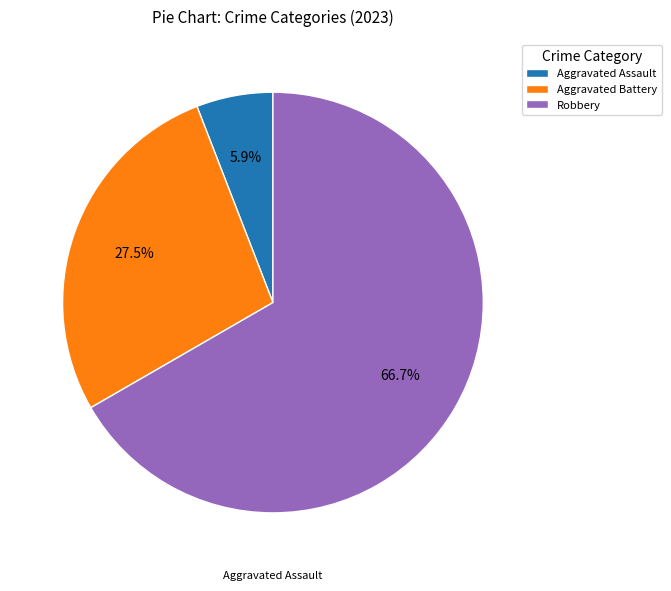

How many segments does this pie chart have?

3